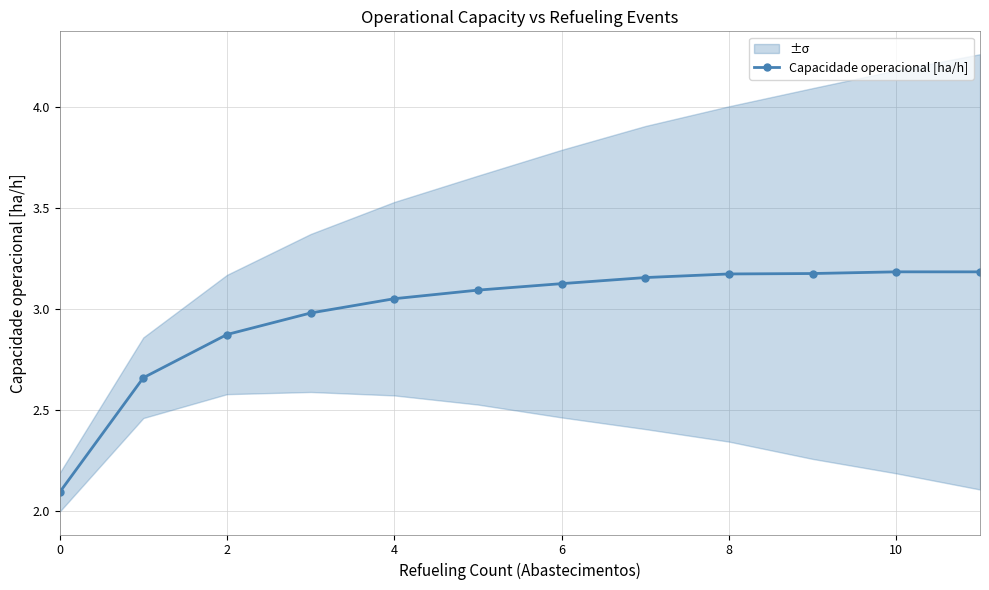

Reading right to left, extract all data points from this chart.

3.2	3.2	3.2	3.2	3.2	3.1	3.1	3.1	3.0	2.9	2.7	2.1